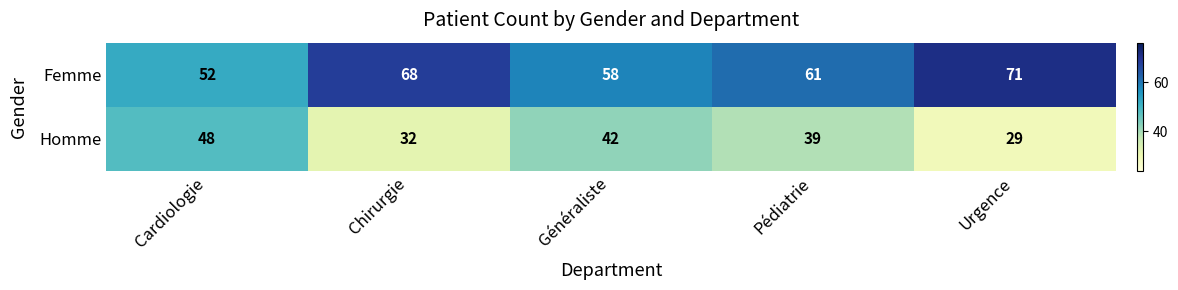

What is the spread (max minus min) of values at Pédiatrie?

22